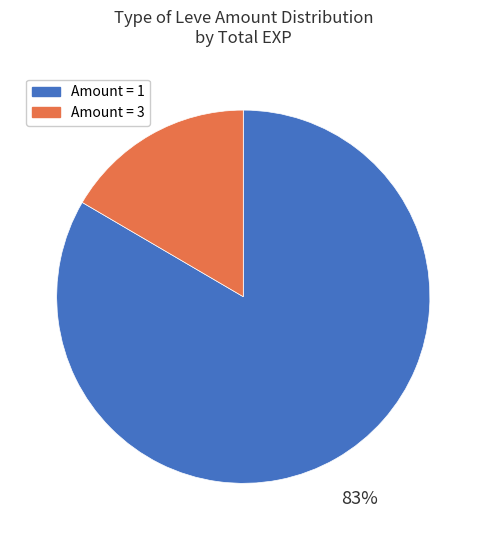

How many segments does this pie chart have?

2